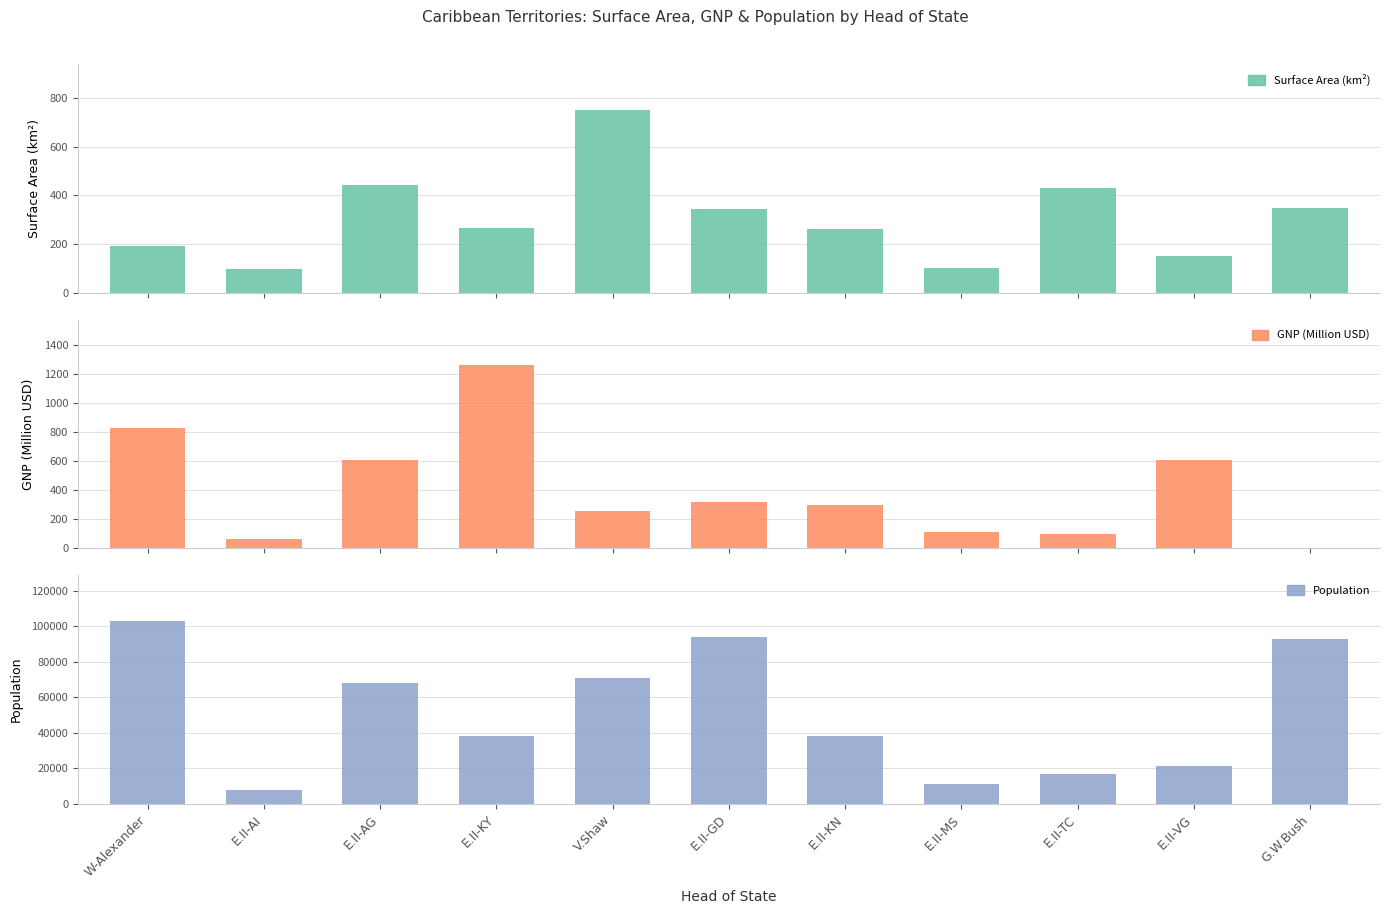

Reading left to right, transcribe all the data shown in this chart.

Surface Area (km²): 193.0	96.0	442.0	264.0	751.0	344.0	261.0	102.0	430.0	151.0	347.0
GNP (Million USD): 828.0	63.2	612.0	1263.0	256.0	318.0	299.0	109.0	96.0	612.0	0.0
Population: 103000.0	8000.0	68000.0	38000.0	71000.0	94000.0	38000.0	11000.0	17000.0	21000.0	93000.0